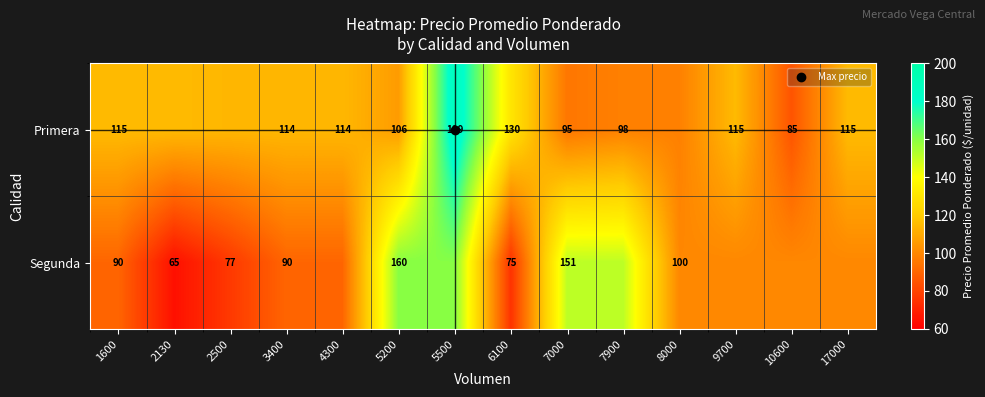

What value does the Segunda series have at 4300, to the nearest 10?

90